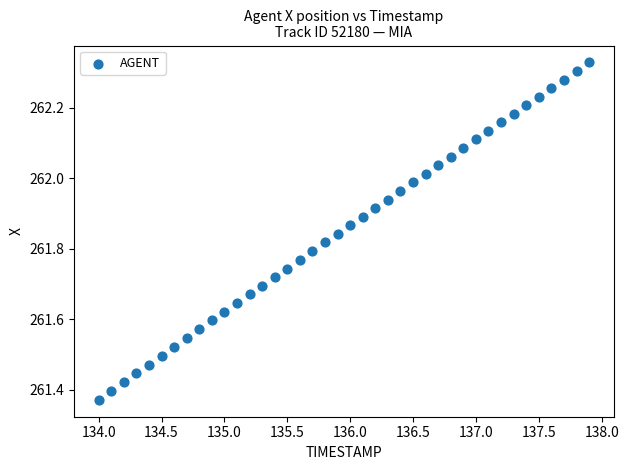

What is the range of Y values (max minus min)?

1.0